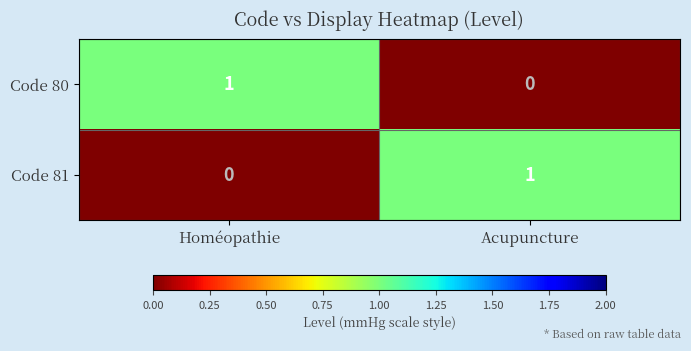

Count the number of data series in this chart.

2